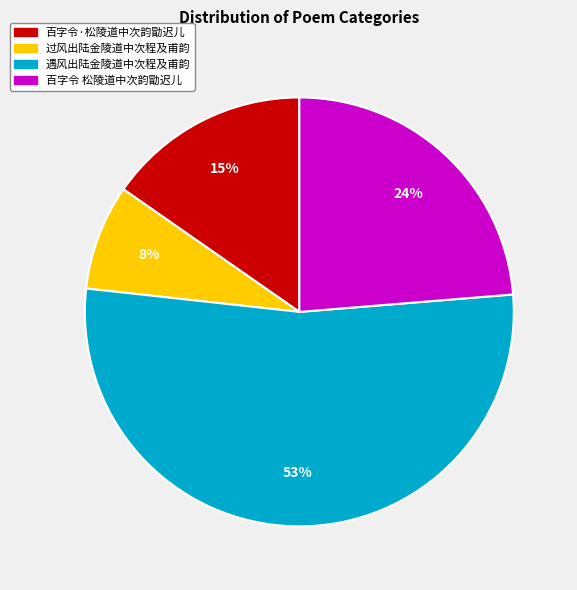

Do 遇风出陆金陵道中次程及甫韵 and 过风出陆金陵道中次程及甫韵 together represent more than half of the pie?

Yes